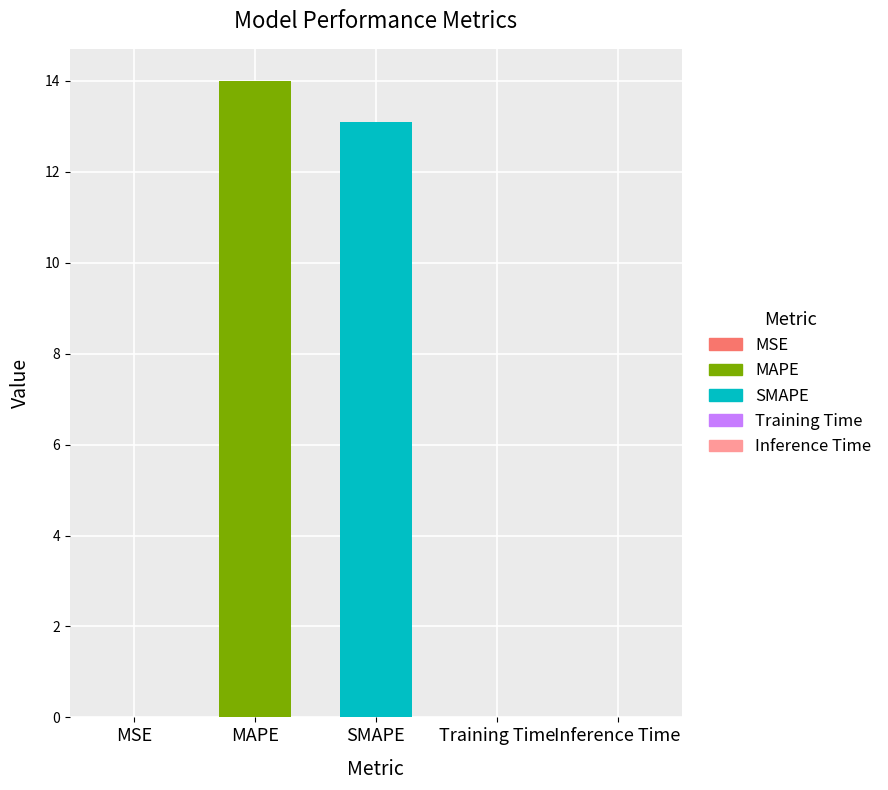

The chart shows a value of 0.0 at Training Time. True or false?

True